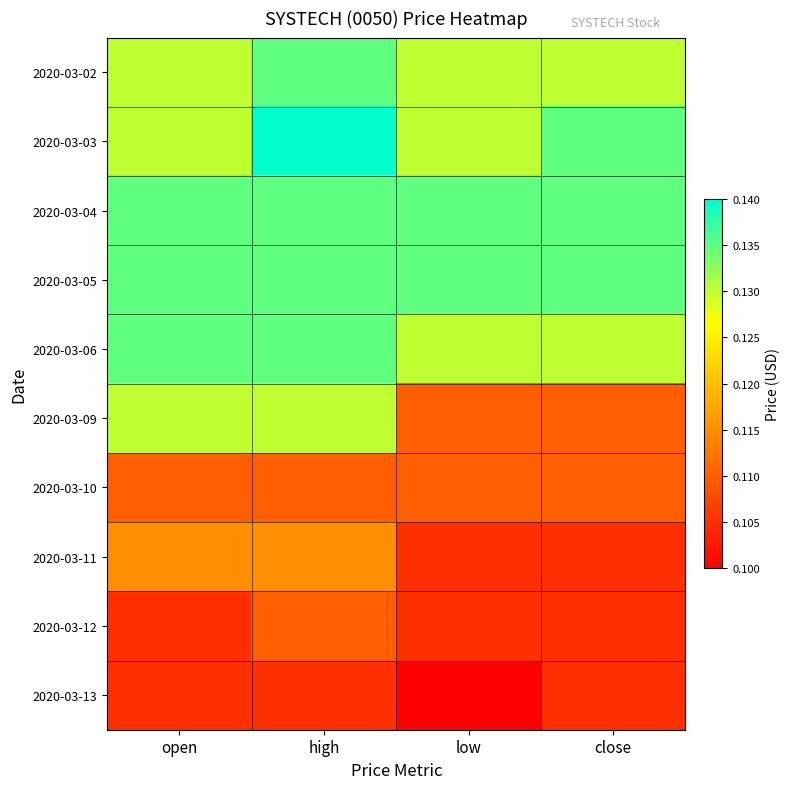

List the series in order of their peak value, lowest first.

2020-03-13, 2020-03-10, 2020-03-12, 2020-03-11, 2020-03-09, 2020-03-02, 2020-03-04, 2020-03-05, 2020-03-06, 2020-03-03